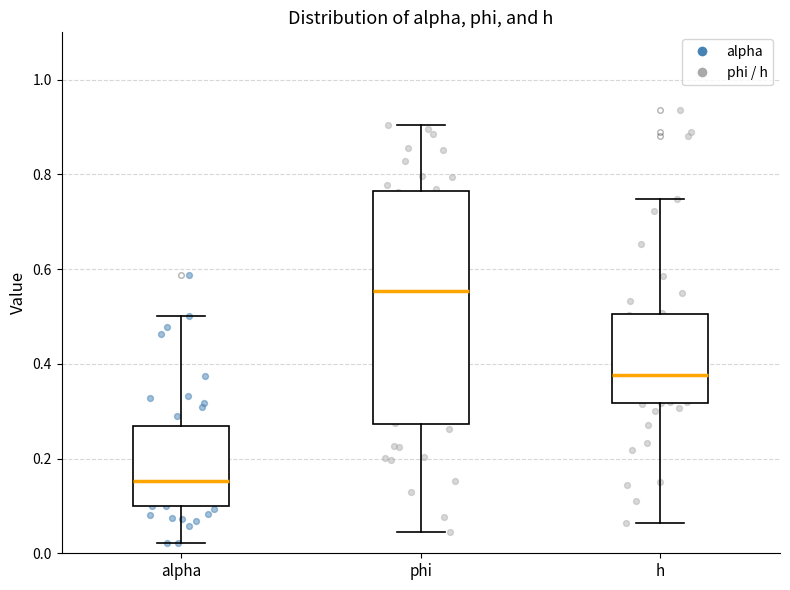

Reading left to right, read every box against the y-axis: the position of its median line, the range the box covers, and the ends of its whiskers. The values are not printed on the chart, so give them approximately, as read against the axis.

alpha: median 0.16, box 0.10 to 0.26, whiskers 0.02 to 0.50
phi: median 0.56, box 0.28 to 0.76, whiskers 0.04 to 0.90
h: median 0.38, box 0.32 to 0.50, whiskers 0.06 to 0.74